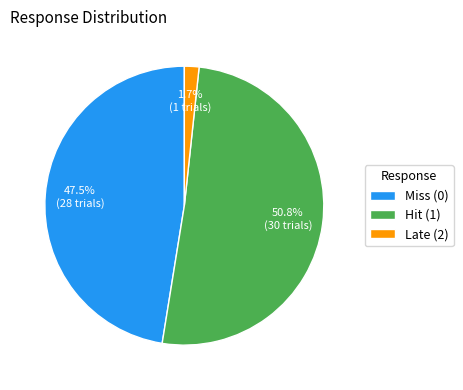

Which slice is the largest?

Hit (1)